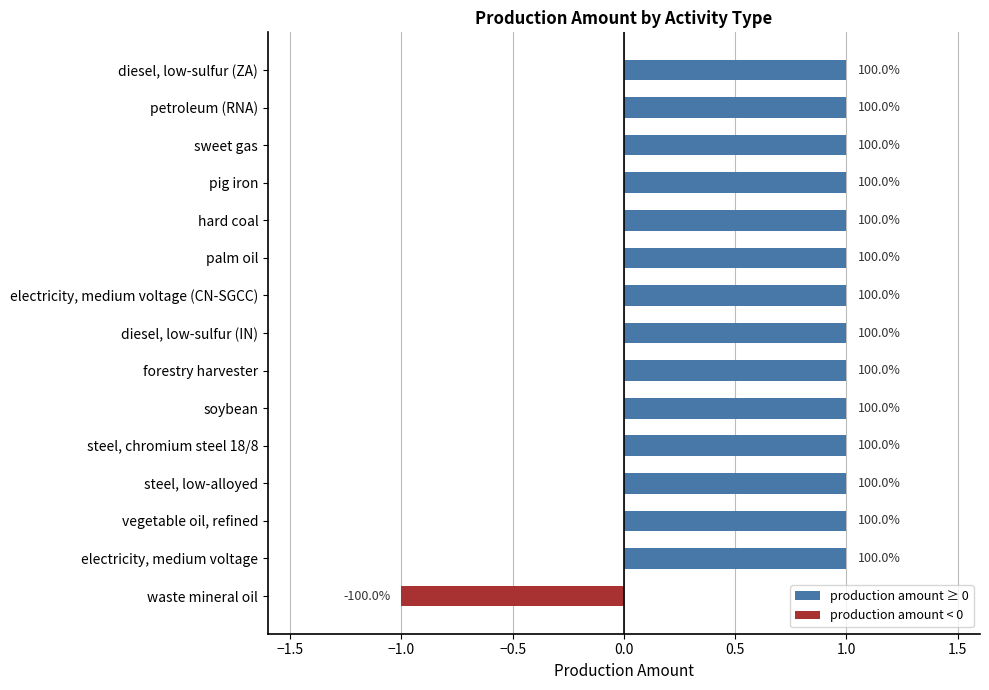

What is the greatest value displayed?

1